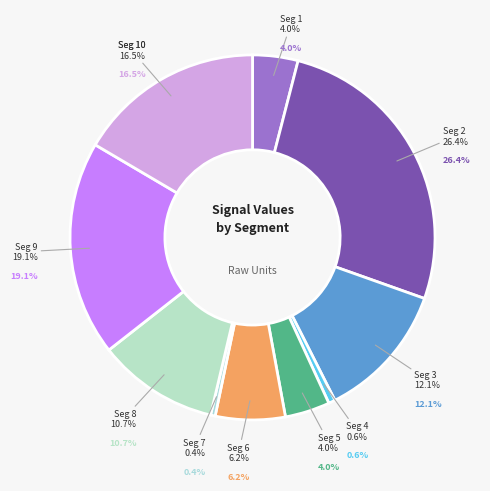

Rank the categories by value from highest to lowest.

signal segment 2, signal segment 9, signal segment 10, signal segment 3, signal segment 8, signal segment 6, signal segment 1, signal segment 5, signal segment 4, signal segment 7